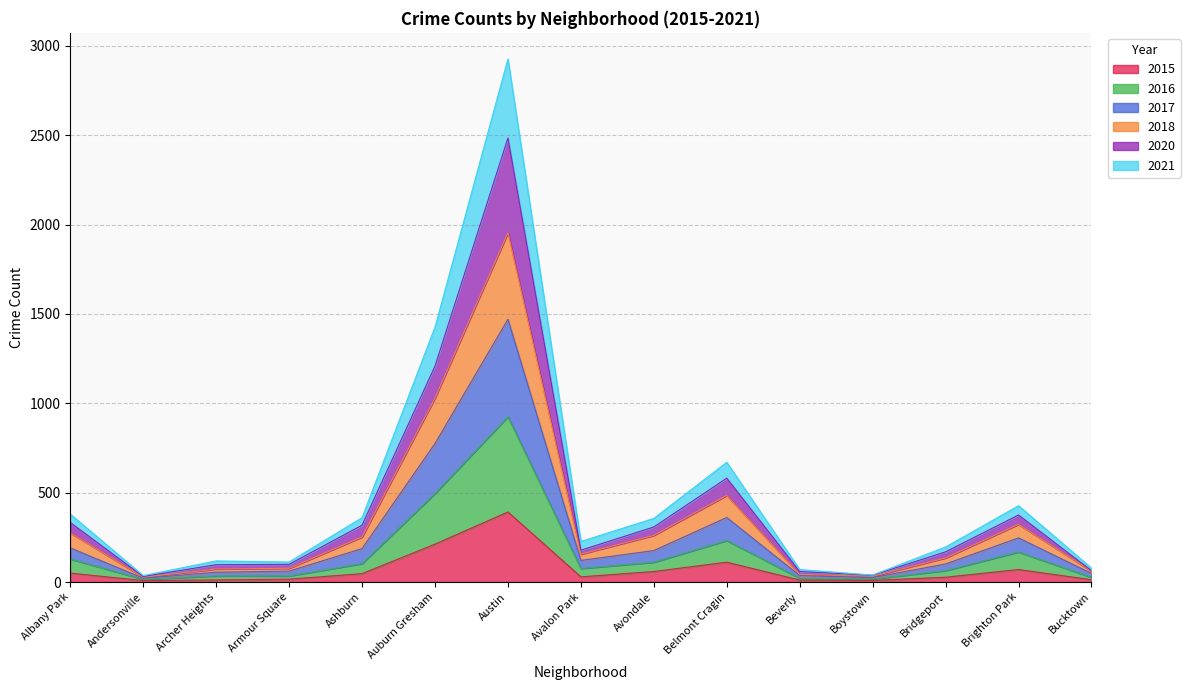

Which category has the lowest value in the 2015 series?

Andersonville